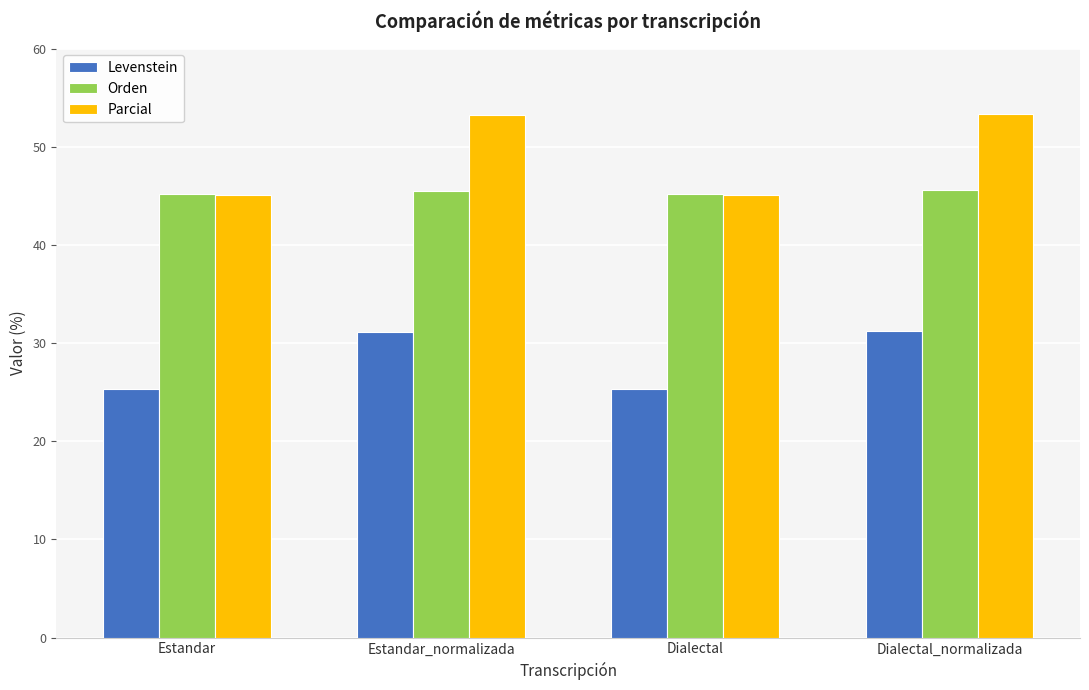

Read the Parcial value at Estandar.

45.1